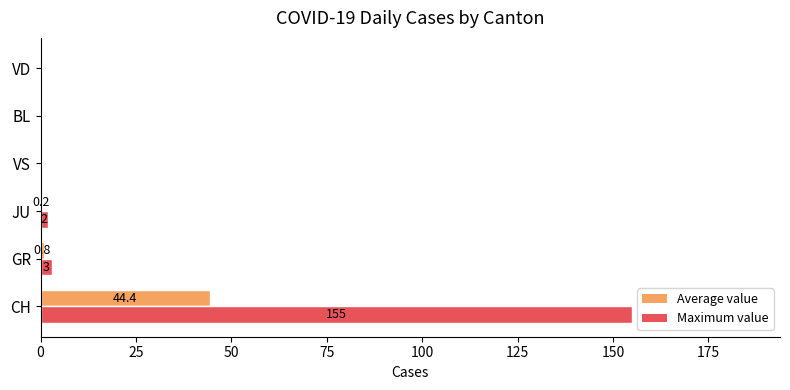

What is the maximum value for Maximum value?

155.0